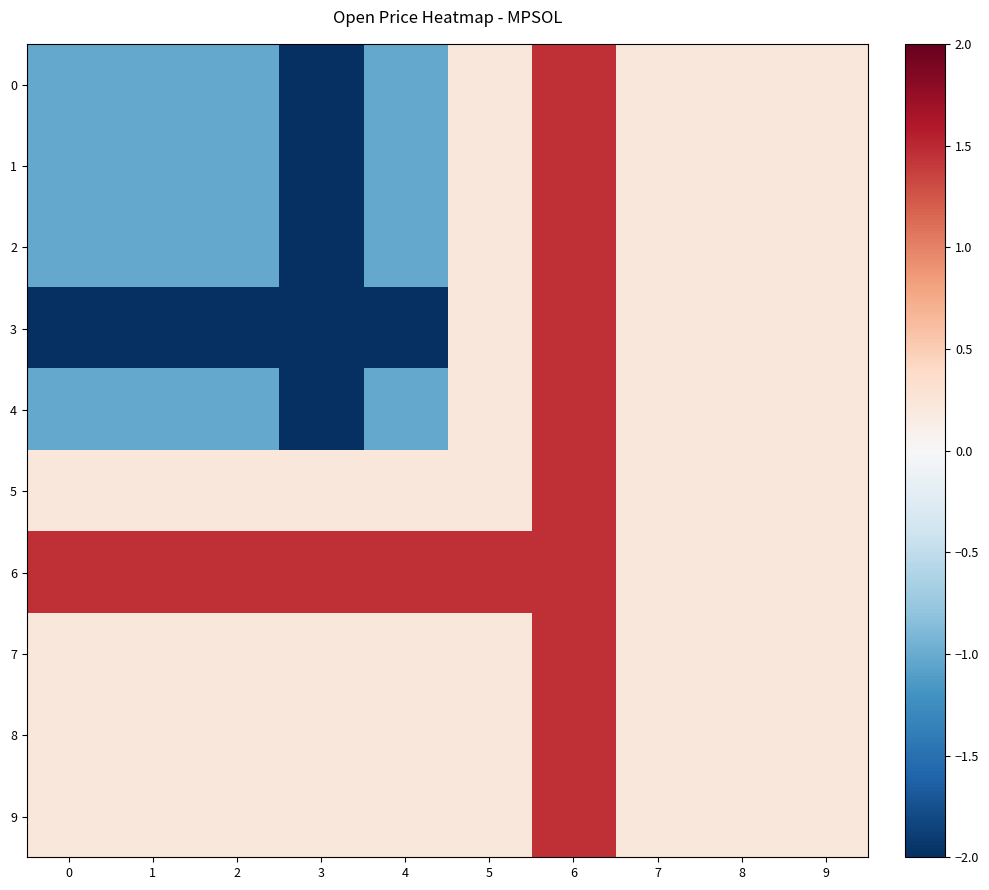

Which series has the largest total across all categories?

6